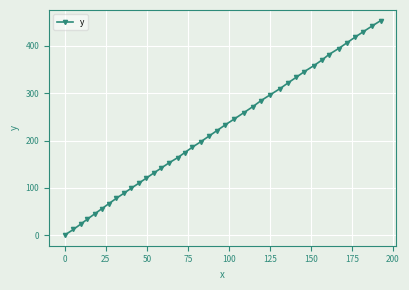

What is the difference between the second highest and second lowest values?

430.2